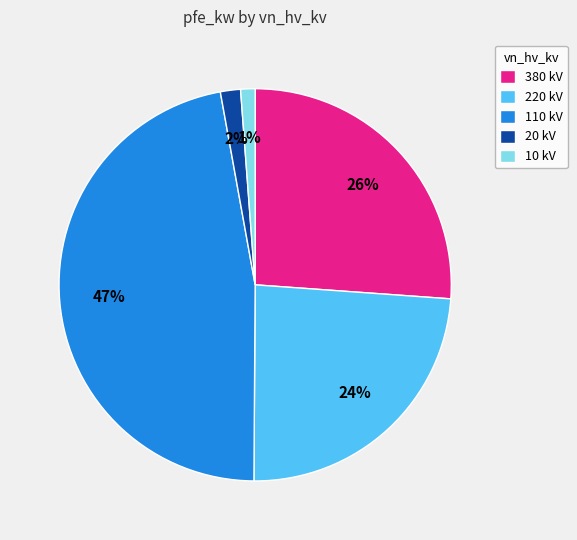

Which has a higher value, 110 kV or 10 kV?

110 kV